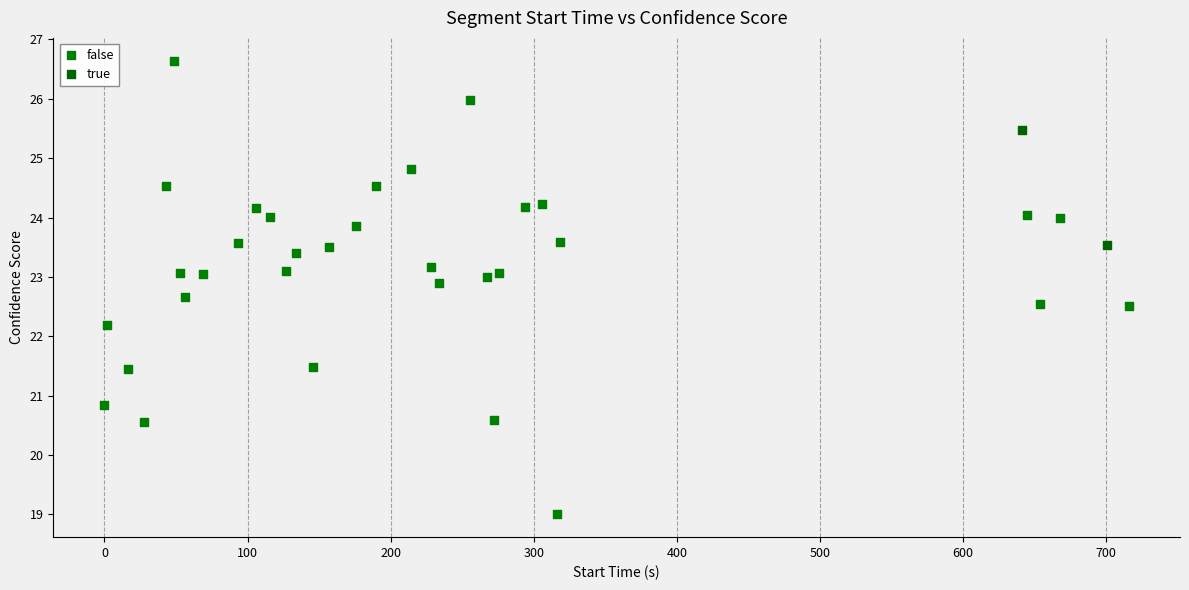

What are all the series names shown in the legend?

false, true